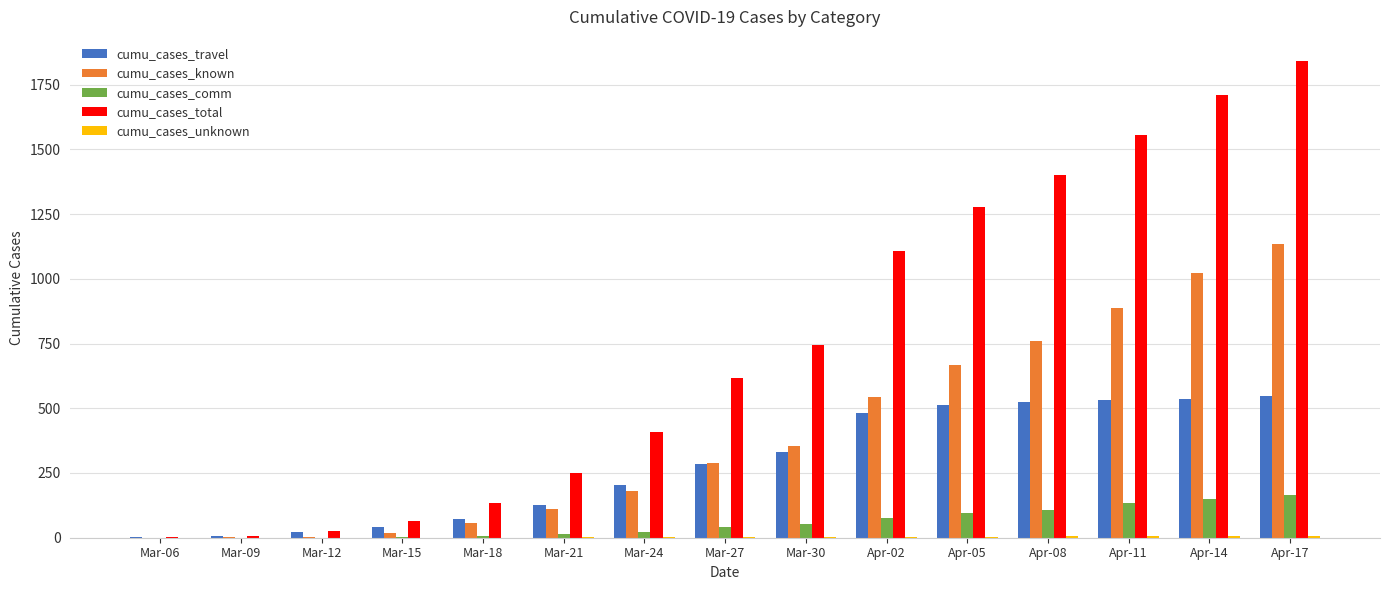

Where is cumu_cases_travel nearest to the value 273?

Mar-27